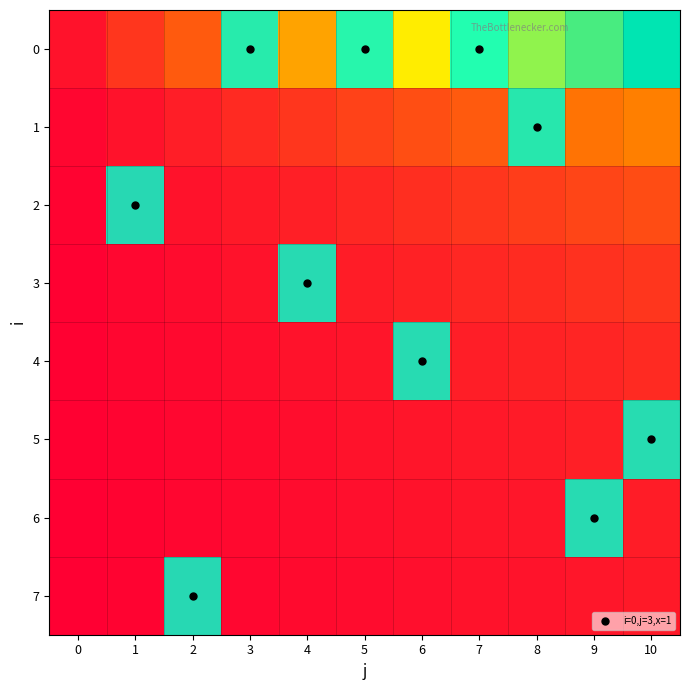

At which category is the sum across all series the highest?

1